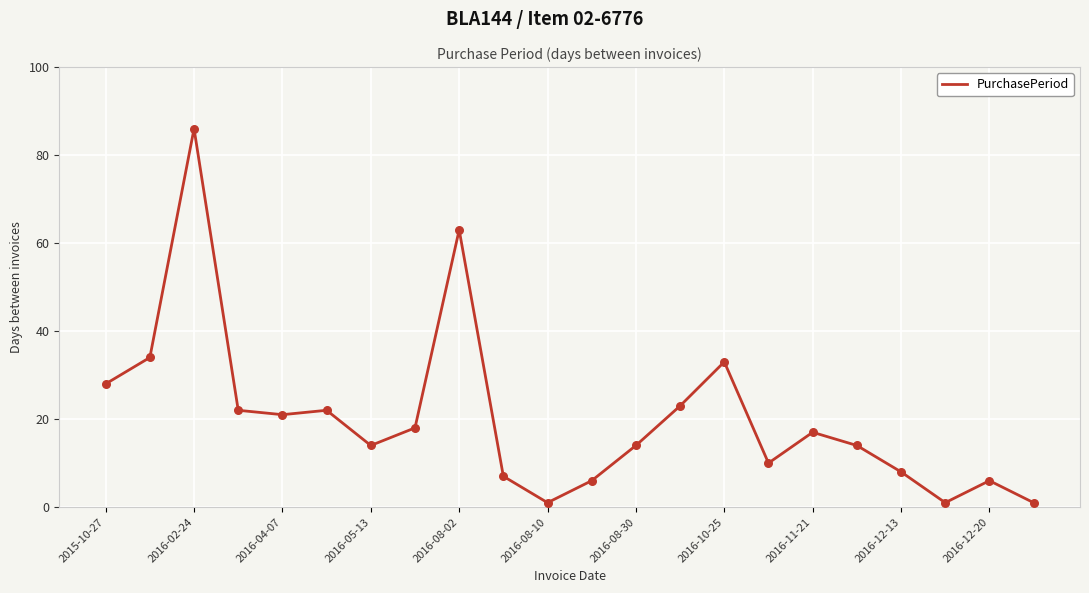

What is the maximum value shown in the chart?

86